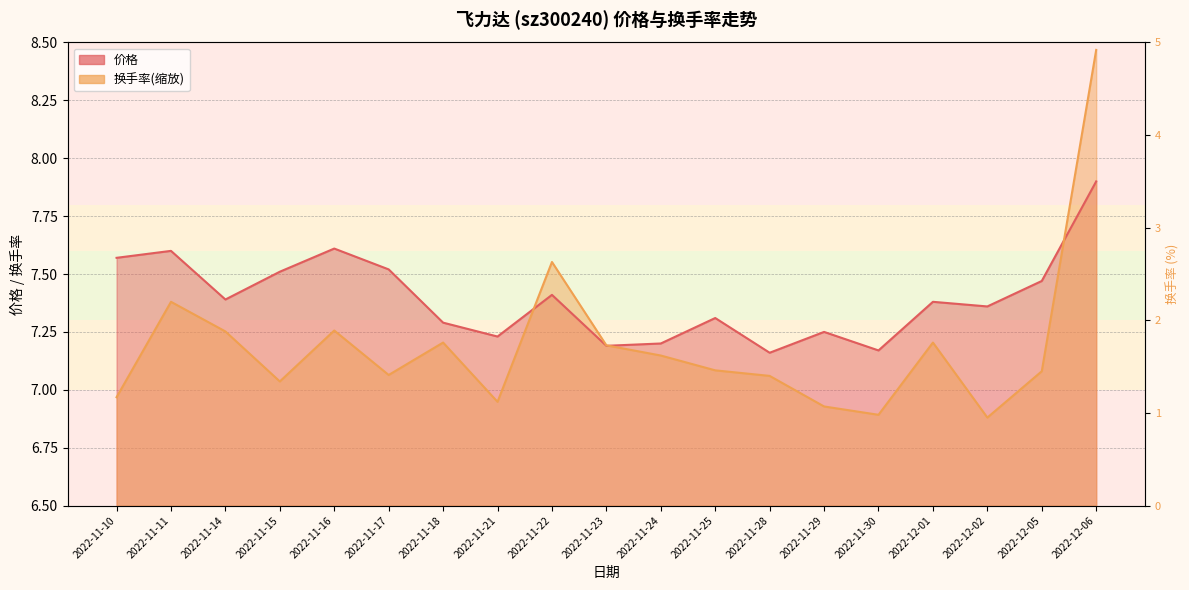

Reading left to right, list all the values displayed in this chart.

价格: 7.6	7.6	7.4	7.5	7.6	7.5	7.3	7.2	7.4	7.2	7.2	7.3	7.2	7.2	7.2	7.4	7.4	7.5	7.9
换手率: 7.0	7.4	7.3	7.0	7.3	7.1	7.2	6.9	7.6	7.2	7.1	7.1	7.1	6.9	6.9	7.2	6.9	7.1	8.5